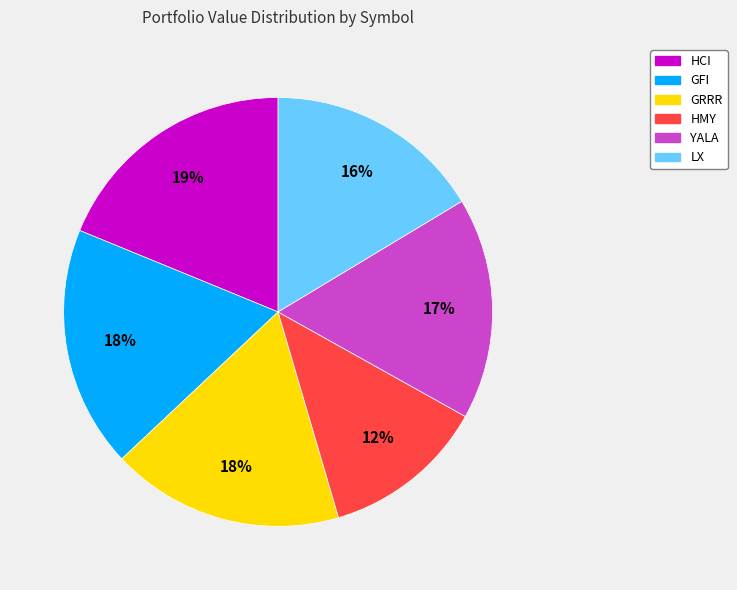

To the nearest percent, what portion does LX represent?

16%